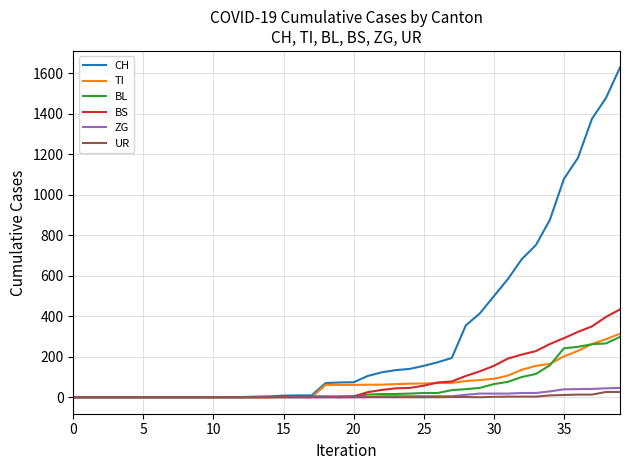

Which series has the largest range (max minus min)?

CH